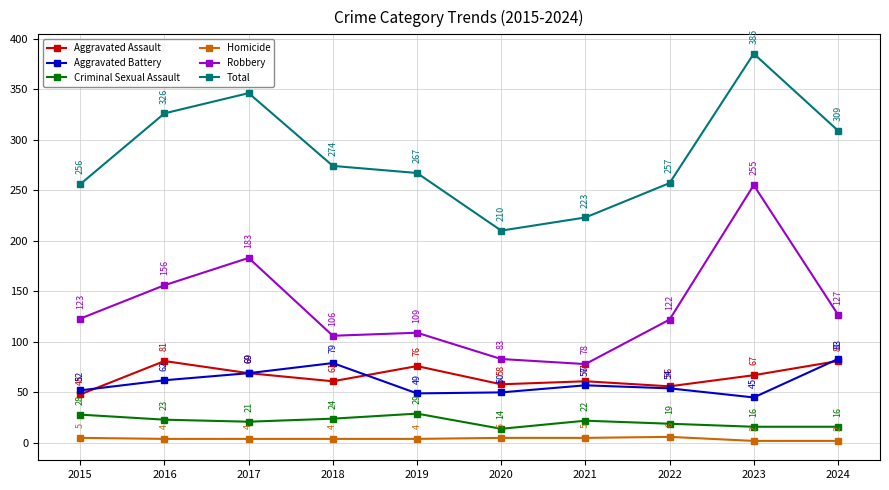

What is the value of the Homicide point at the 10th from the left?

2